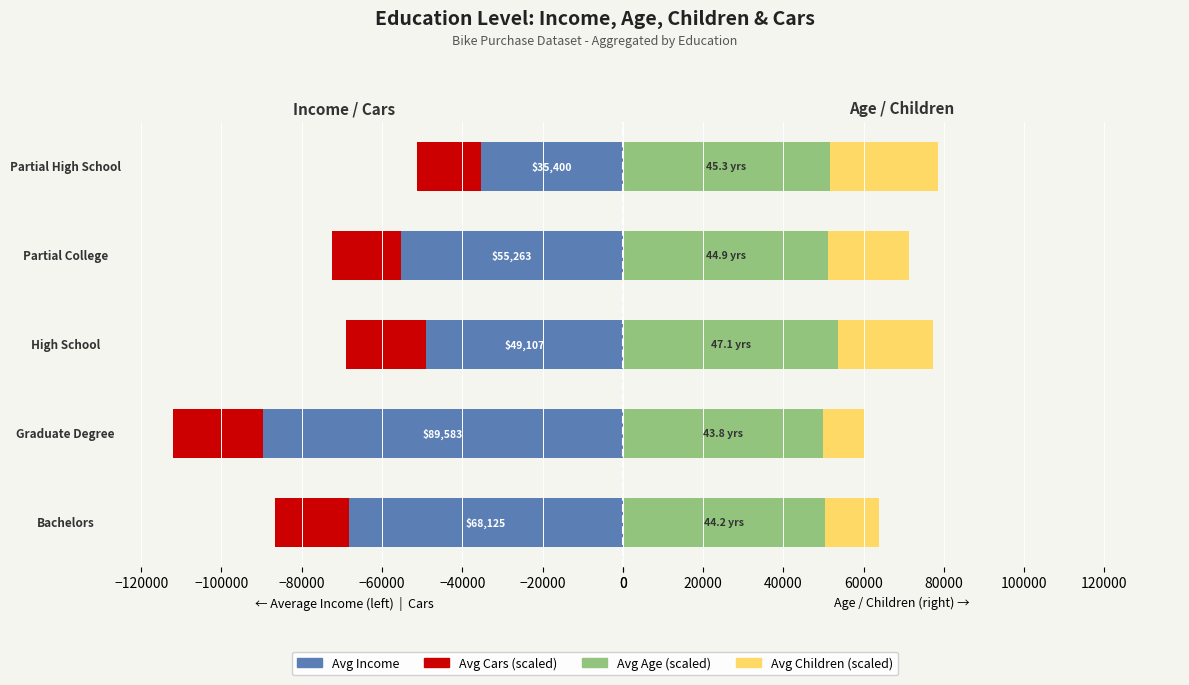

List the series in order of their overall mean, lowest first.

Avg Income, Avg Cars, Avg Children, Avg Age